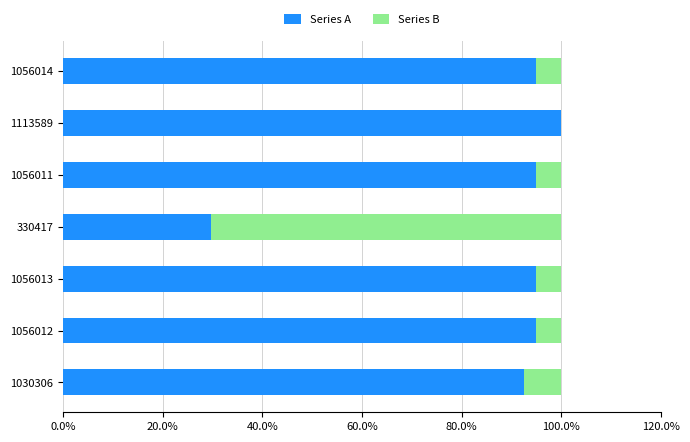

Is it true that Series A equals 100.0 at 1113589?

True